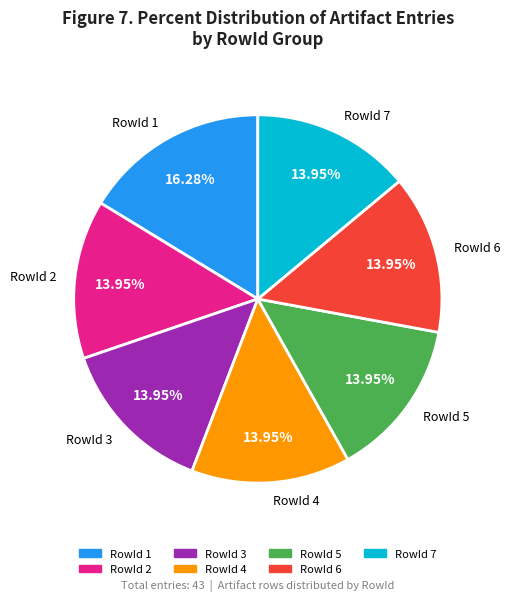

Approximately how many times larger is the value at RowId 3 compared to RowId 4?

1.0